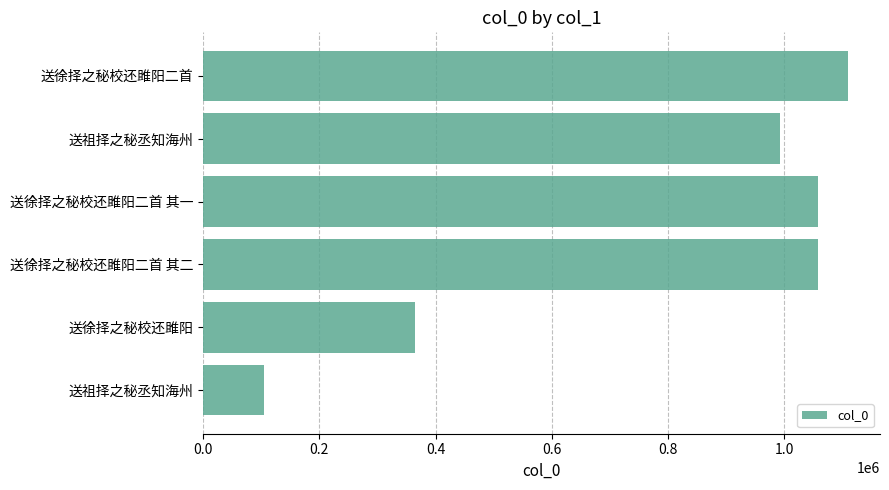

How many values are below 1057731?

3